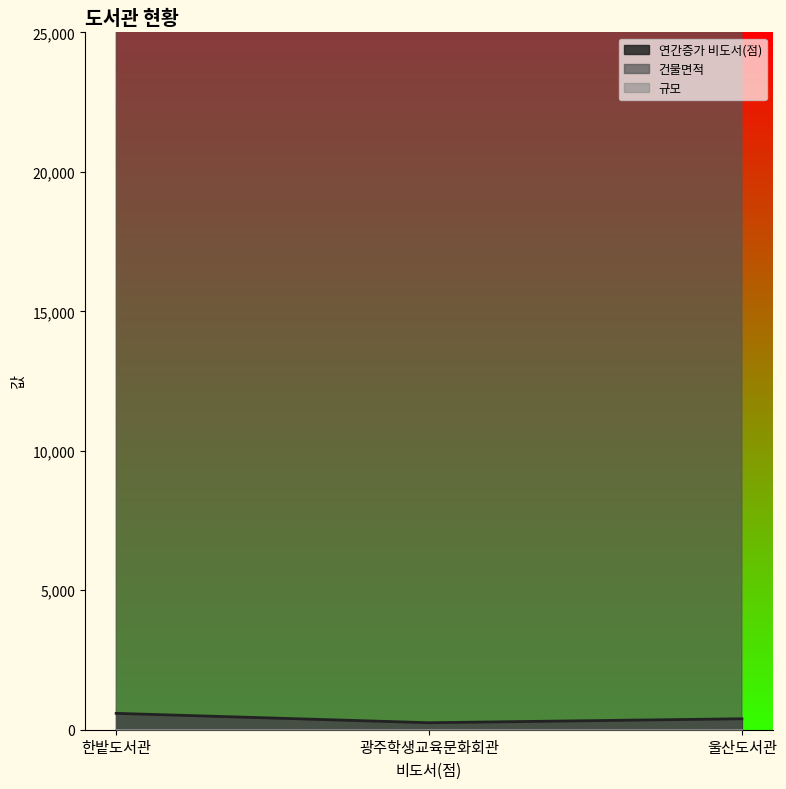

What is the difference between the 연간증가 비도서(점) values at 광주학생교육문화회관 and 한밭도서관?

336